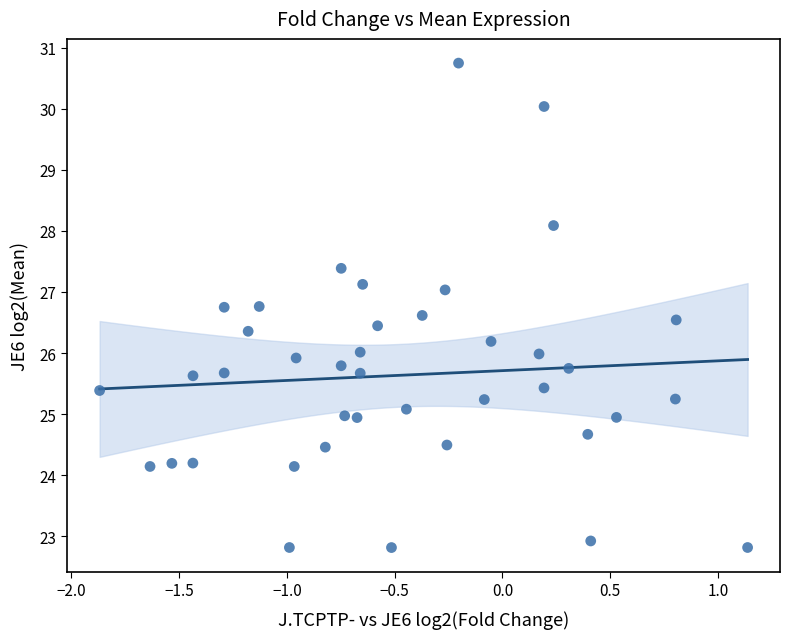

What is the range of Y values (max minus min)?

7.9